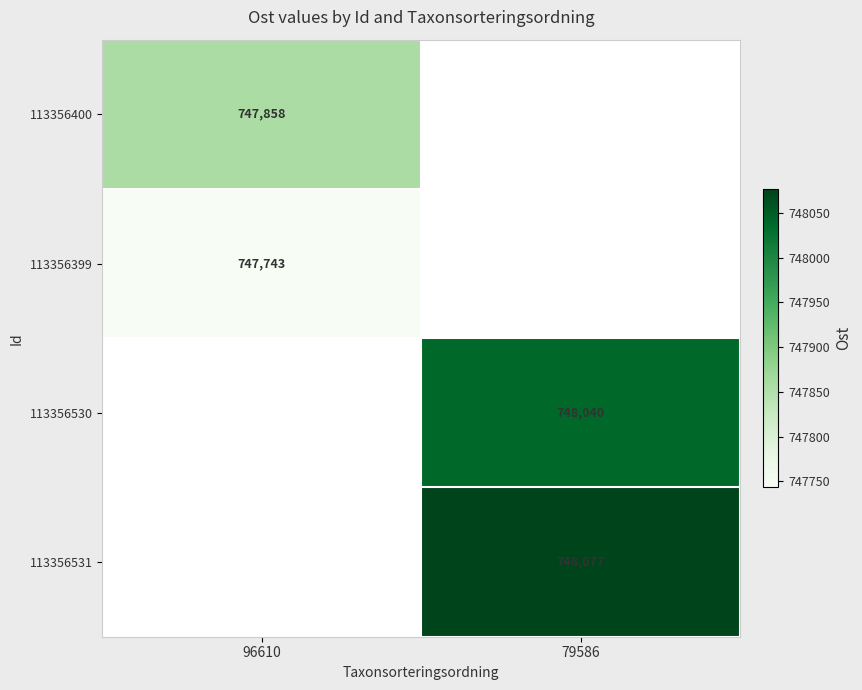

Which category has the highest value across all series?

79586